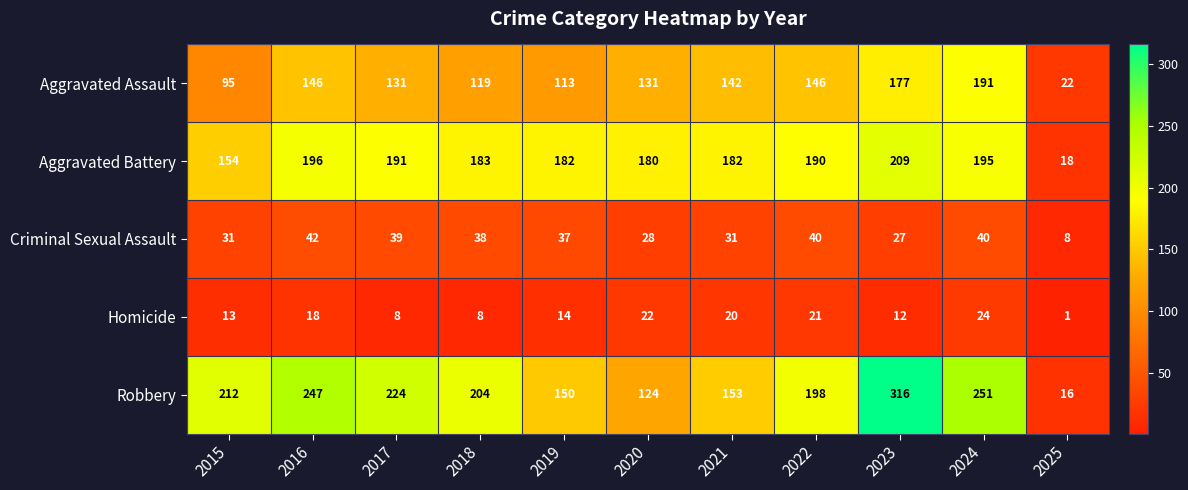

Which series has the largest range (max minus min)?

Robbery